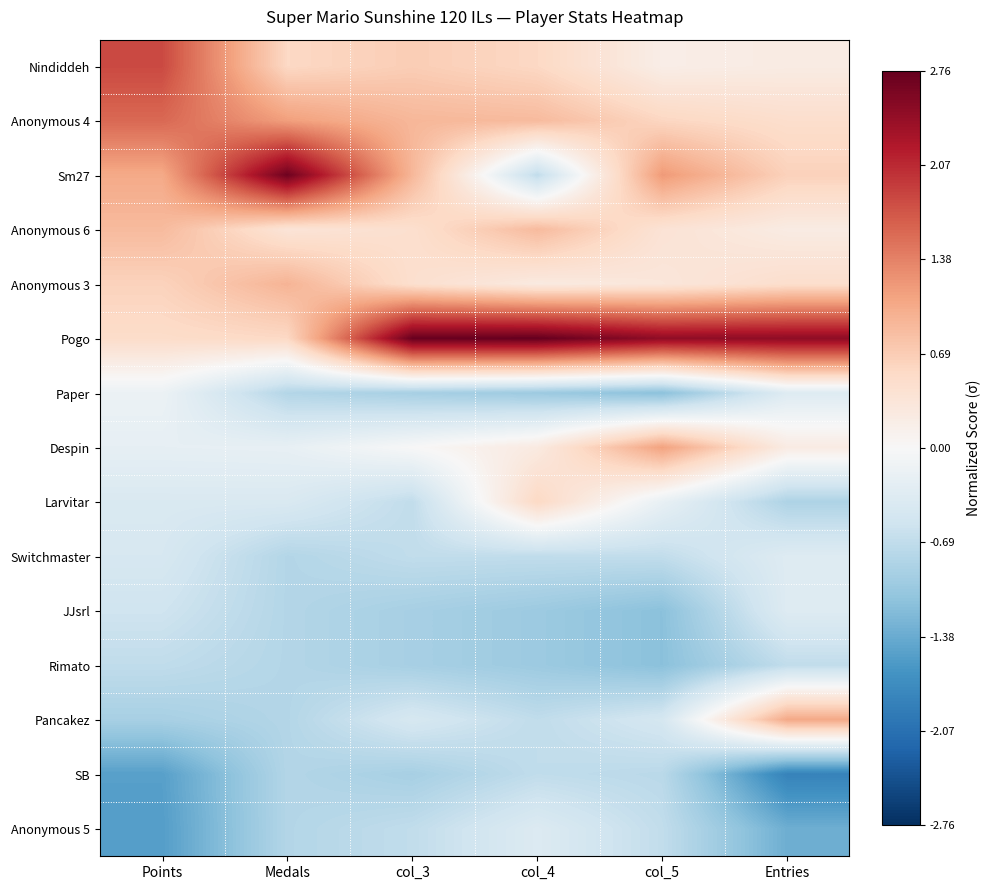

At how many categories does at least one series exceed 0?

6